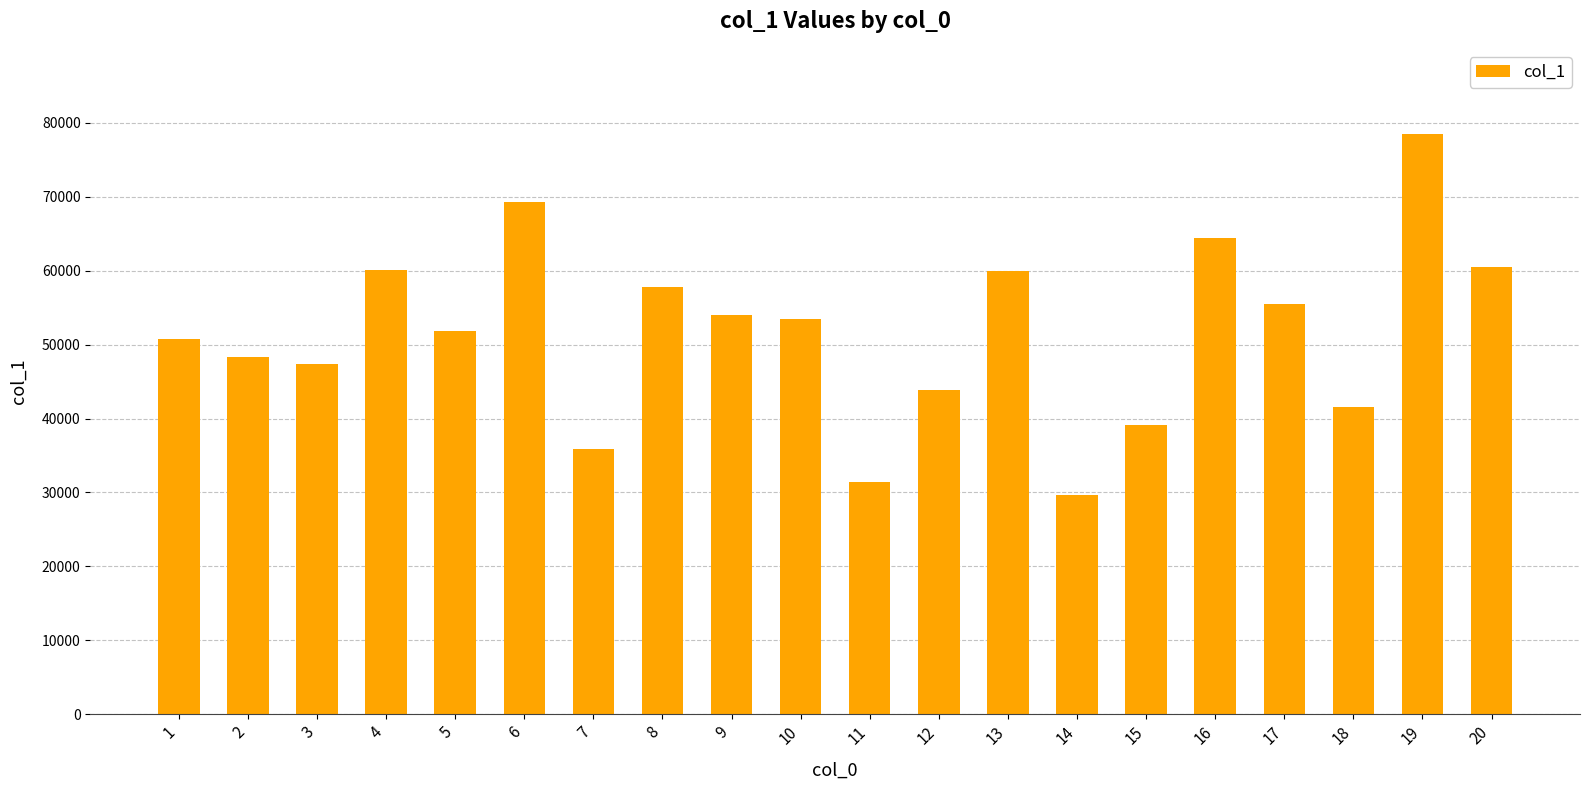

The value at 19 is 20111. True or false?

False